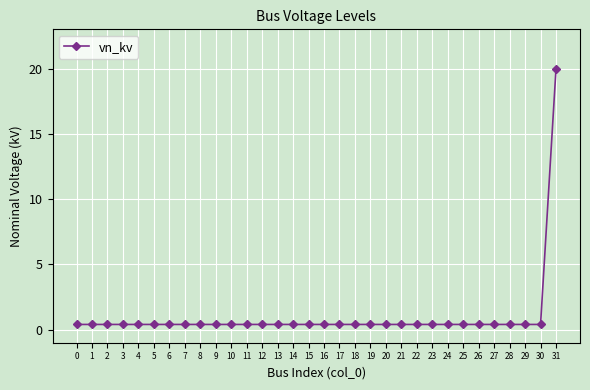

Reading left to right, transcribe all the data shown in this chart.

0=0.4	1=0.4	2=0.4	3=0.4	4=0.4	5=0.4	6=0.4	7=0.4	8=0.4	9=0.4	10=0.4	11=0.4	12=0.4	13=0.4	14=0.4	15=0.4	16=0.4	17=0.4	18=0.4	19=0.4	20=0.4	21=0.4	22=0.4	23=0.4	24=0.4	25=0.4	26=0.4	27=0.4	28=0.4	29=0.4	30=0.4	31=20.0